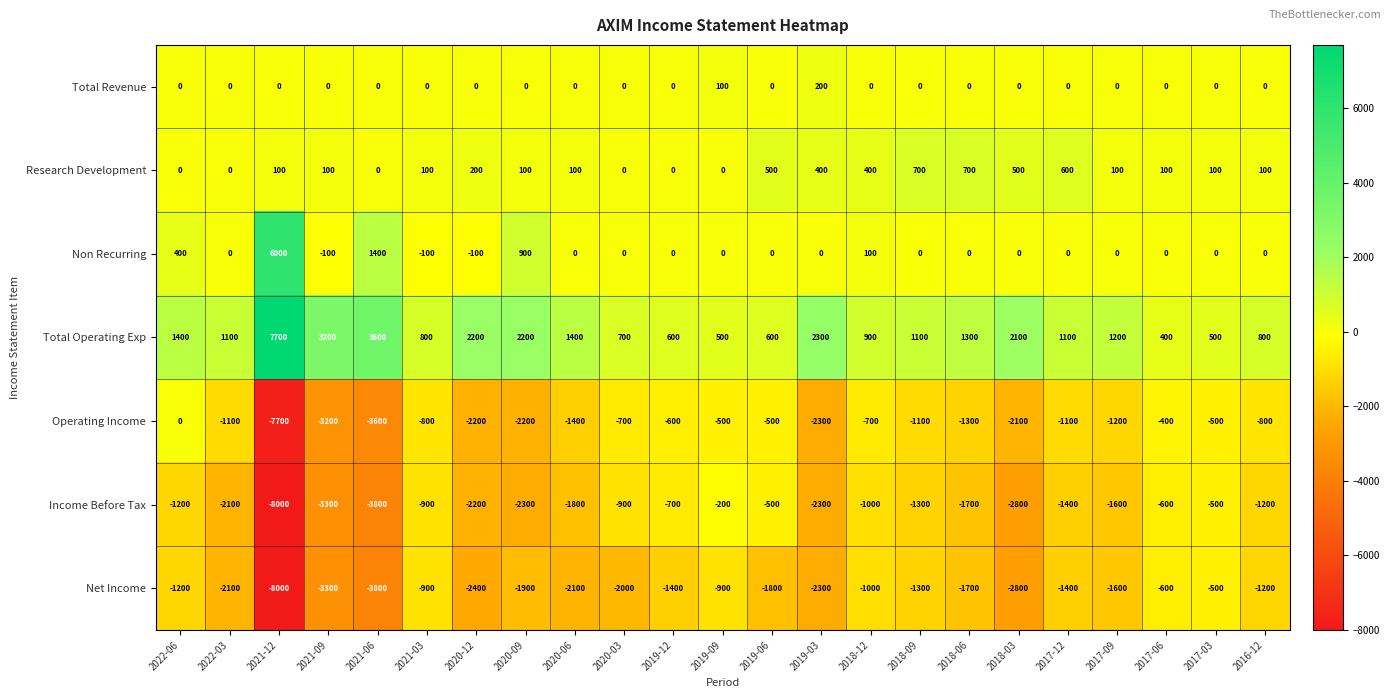

At which category does the chart reach its minimum across all series?

2021-12